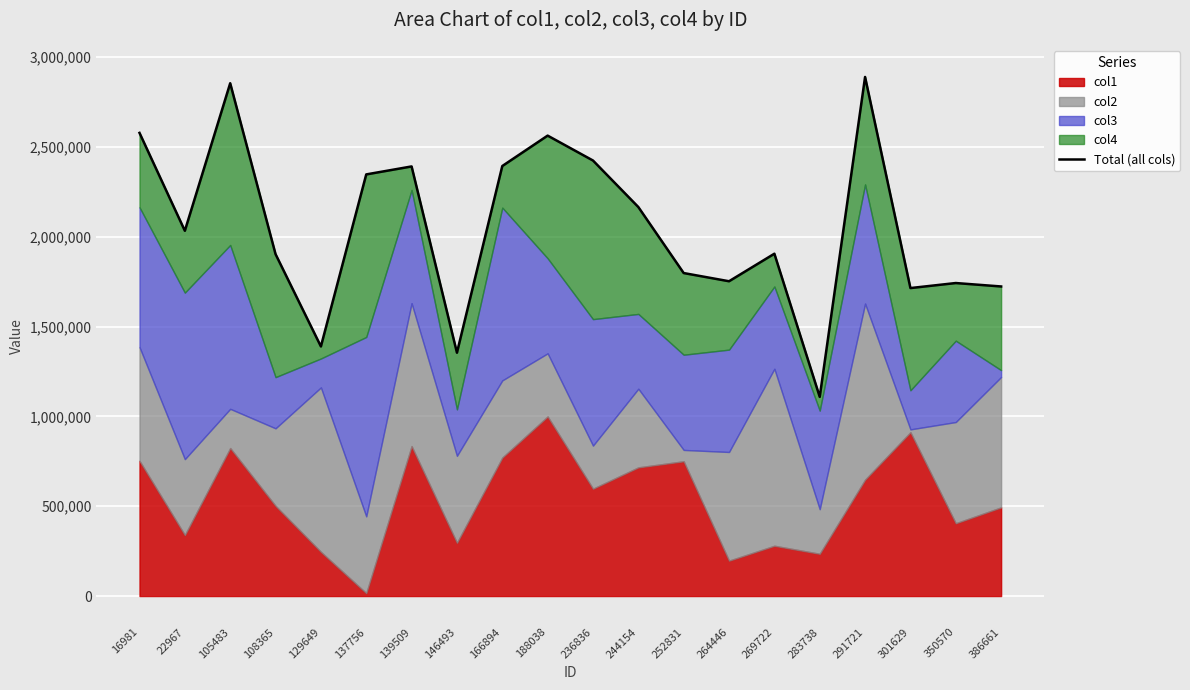

Reading left to right, what are all the values shown in this chart?

2578477	2033472	2854838	1903449	1389477	2347333	2391709	1354761	2393959	2563291	2424628	2165629	1798153	1752513	1905811	1108823	2889849	1714579	1742591	1723440